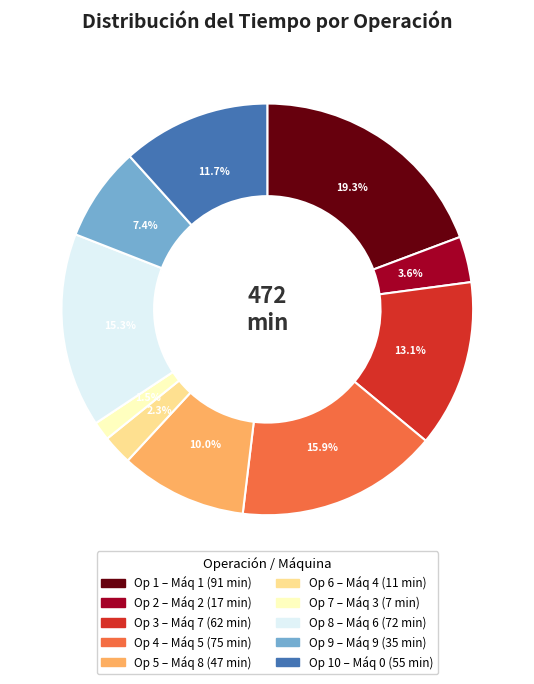

Is there a majority slice in this chart?

No